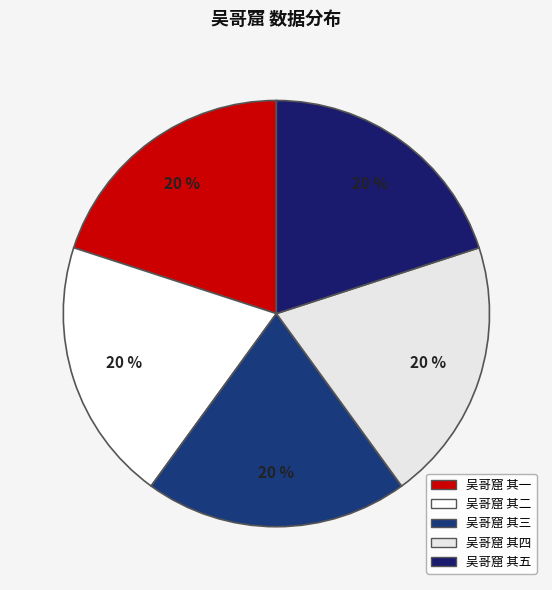

How many slices are in this pie chart?

5